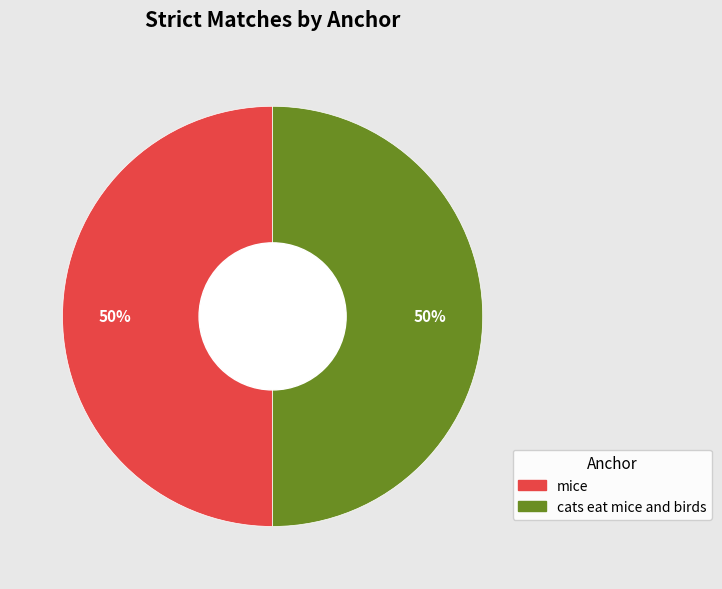

To the nearest percent, what is the average slice percentage?

50%